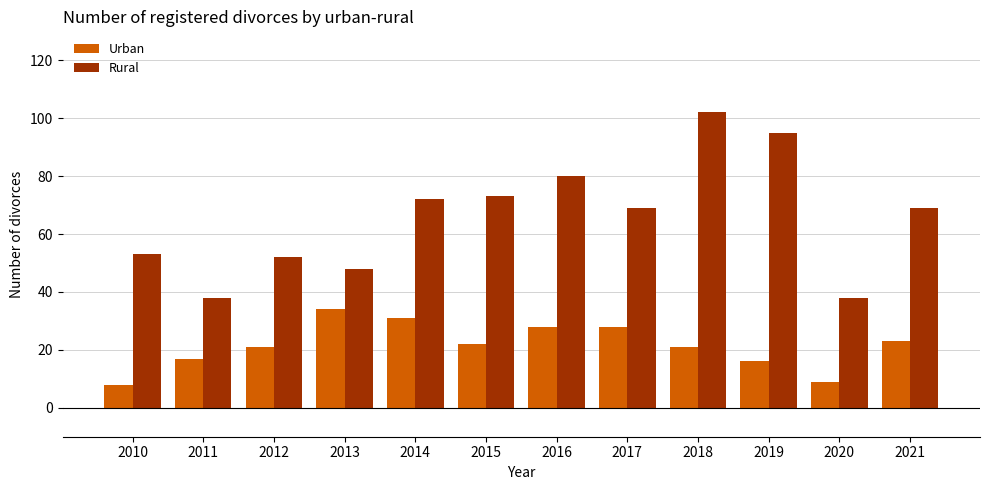

What is the difference between the maximum and second lowest values in the Urban series?

25